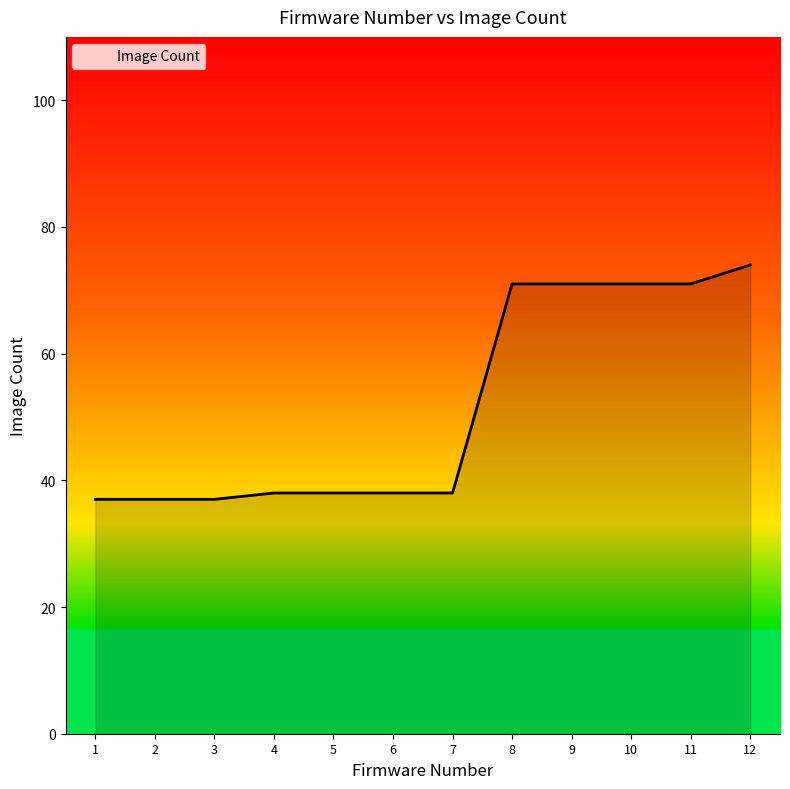

True or false: the data shows 71 at 9.

True